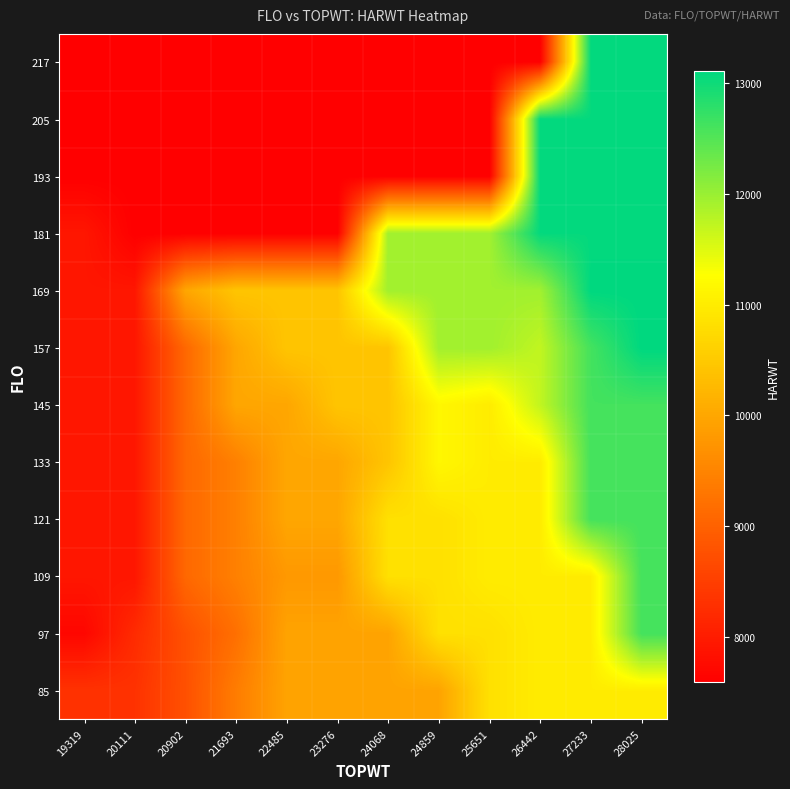

Reading left to right, list all the values displayed in this chart.

85: 19319=8316.8	20111=8316.8	20902=8753.5	21693=9394.0	22485=9948.7	23276=9948.7	24068=9948.7	24859=9948.7	25651=10833.0	26442=10994.0	27233=10994.0	28025=10994.0
97: 19319=7688.0	20111=8215.0	20902=8753.5	21693=9205.7	22485=9948.7	23276=9948.7	24068=9948.7	24859=10833.0	25651=10833.0	26442=10994.0	27233=10994.0	28025=12613.0
109: 19319=7916.0	20111=7916.0	20902=9092.0	21693=9444.5	22485=9791.0	23276=9791.0	24068=10833.0	24859=10833.0	25651=10994.0	26442=10994.0	27233=10994.0	28025=12613.0
121: 19319=7916.0	20111=7916.0	20902=9092.0	21693=9444.5	22485=9990.5	23276=9990.5	24068=10833.0	24859=10833.0	25651=10994.0	26442=10994.0	27233=12613.0	28025=12613.0
133: 19319=7916.0	20111=7916.0	20902=9092.0	21693=9444.5	22485=9990.5	23276=9990.5	24068=10432.2	24859=11157.0	25651=10994.0	26442=10994.0	27233=12613.0	28025=12613.0
145: 19319=7916.0	20111=7916.0	20902=9092.0	21693=9990.5	22485=9990.5	23276=10432.2	24068=10432.2	24859=11157.0	25651=10994.0	26442=11713.0	27233=12613.0	28025=12613.0
157: 19319=7916.0	20111=7916.0	20902=9092.0	21693=9990.5	22485=10432.2	23276=10432.2	24068=10432.2	24859=11942.0	25651=11942.0	26442=11713.0	27233=12613.0	28025=13112.0
169: 19319=7916.0	20111=7916.0	20902=9990.5	21693=10432.2	22485=10432.2	23276=10432.2	24068=11942.0	24859=11942.0	25651=11942.0	26442=11942.0	27233=13112.0	28025=13112.0
181: 19319=7916.0	20111=7587.0	20902=7587.0	21693=7587.0	22485=7587.0	23276=7587.0	24068=11942.0	24859=11942.0	25651=11942.0	26442=13073.0	27233=13073.0	28025=13073.0
193: 19319=7587.0	20111=7587.0	20902=7587.0	21693=7587.0	22485=7587.0	23276=7587.0	24068=7587.0	24859=7587.0	25651=7587.0	26442=13073.0	27233=13073.0	28025=13073.0
205: 19319=7587.0	20111=7587.0	20902=7587.0	21693=7587.0	22485=7587.0	23276=7587.0	24068=7587.0	24859=7587.0	25651=7587.0	26442=13073.0	27233=13073.0	28025=13073.0
217: 19319=7587.0	20111=7587.0	20902=7587.0	21693=7587.0	22485=7587.0	23276=7587.0	24068=7587.0	24859=7587.0	25651=7587.0	26442=7587.0	27233=13073.0	28025=13073.0